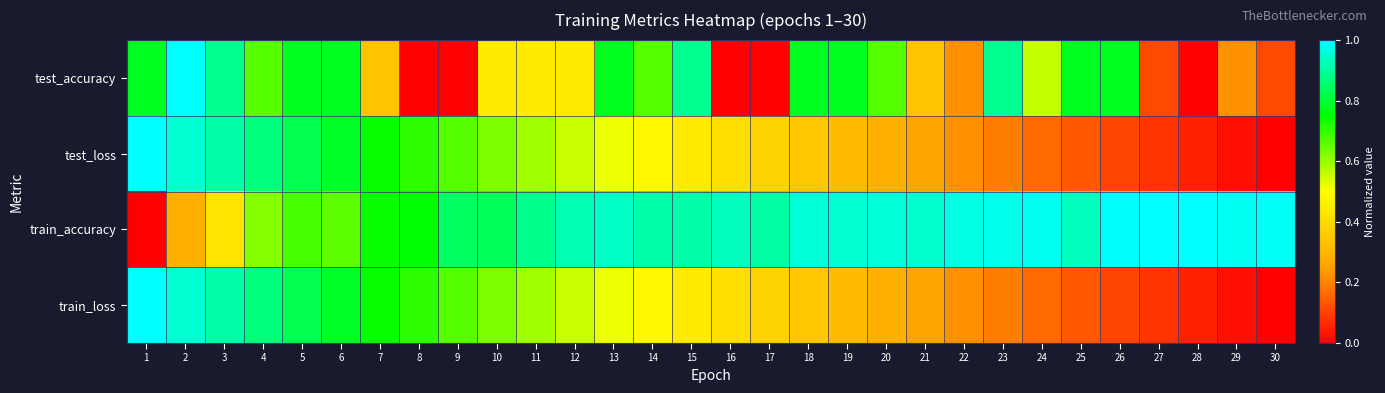

Between 5 and 24, which is larger?

5